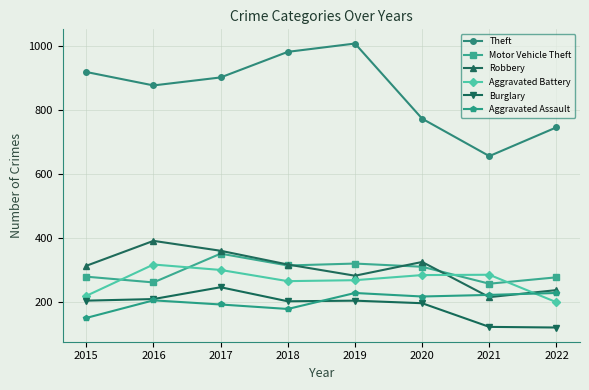

Is it true that Burglary equals 203 at 2015?

True